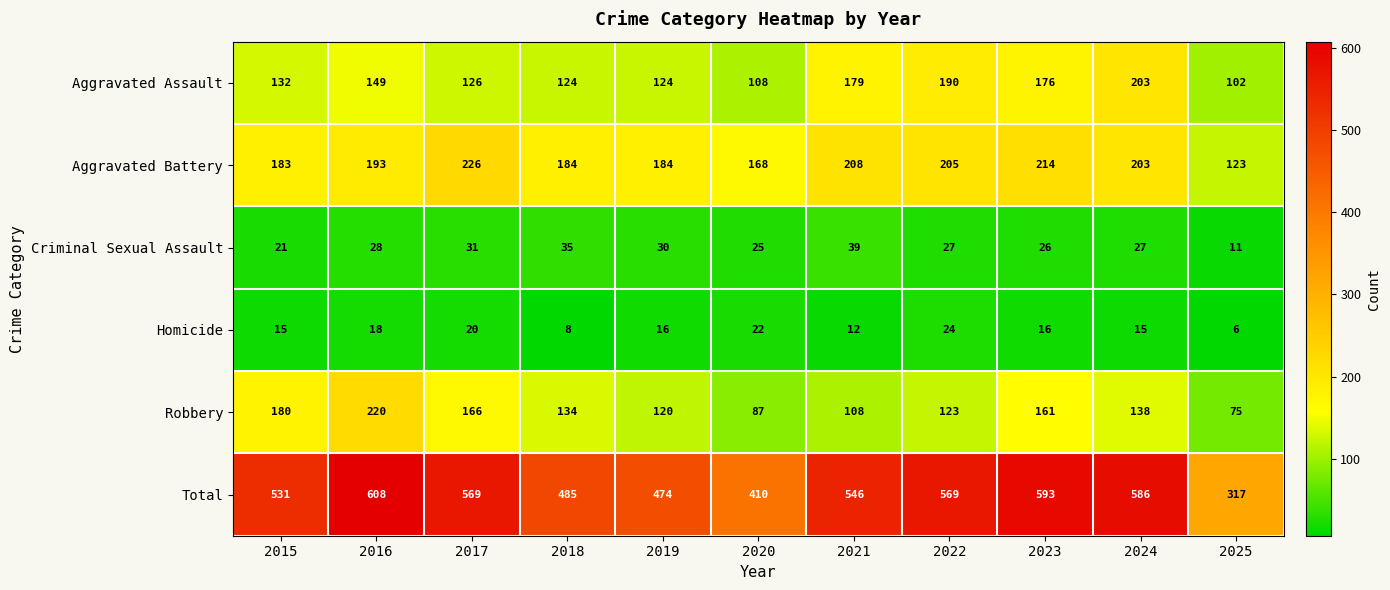

What is the greatest value displayed?

608